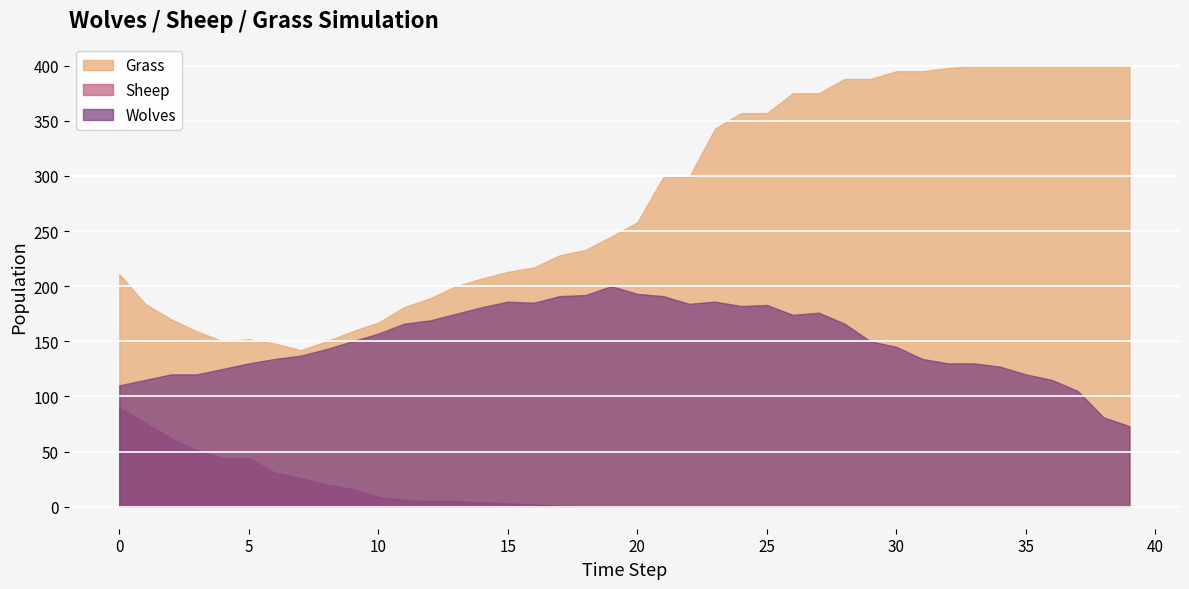

List the labels in order of Sheep value, largest first.

0, 1, 2, 3, 4, 5, 6, 7, 8, 9, 10, 11, 12, 13, 14, 15, 16, 17, 18, 19, 20, 21, 22, 23, 24, 25, 26, 27, 28, 29, 30, 31, 32, 33, 34, 35, 36, 37, 38, 39